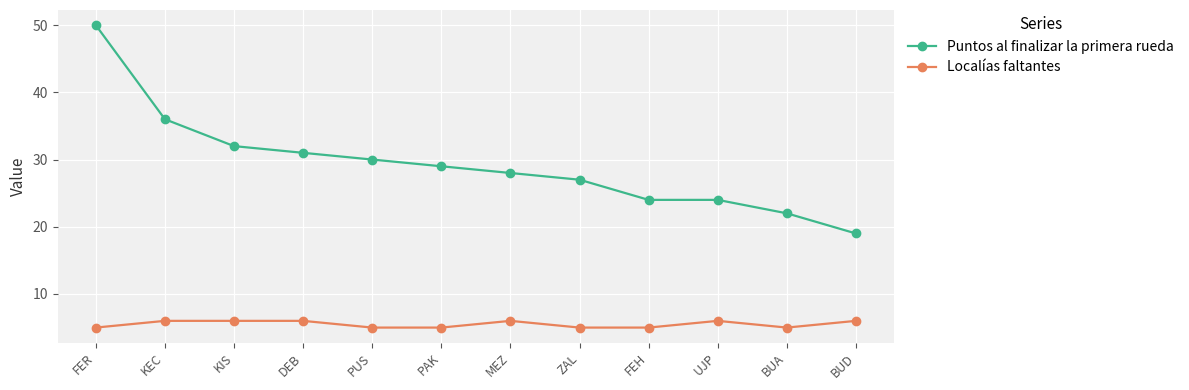

True or false: Puntos al finalizar la primera rueda has more than 2 interior local peaks.

False